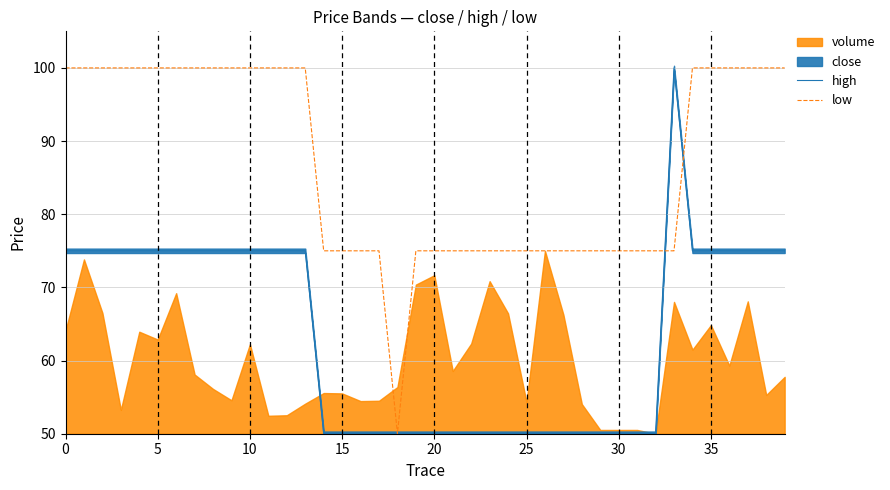

How many data points does each series have?

40